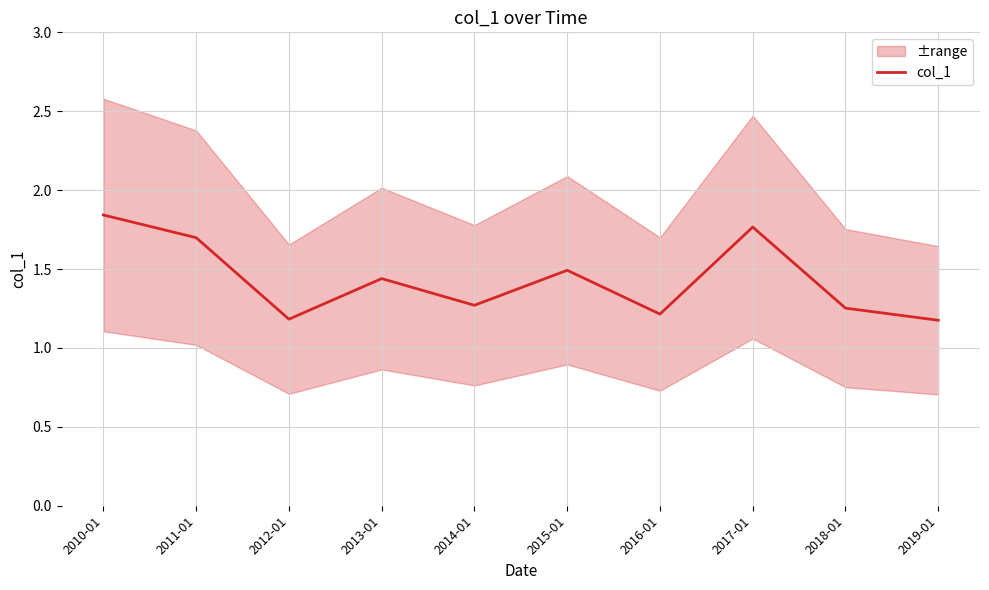

List the labels in order of value, largest first.

2010-01, 2017-01, 2011-01, 2015-01, 2013-01, 2014-01, 2018-01, 2016-01, 2012-01, 2019-01